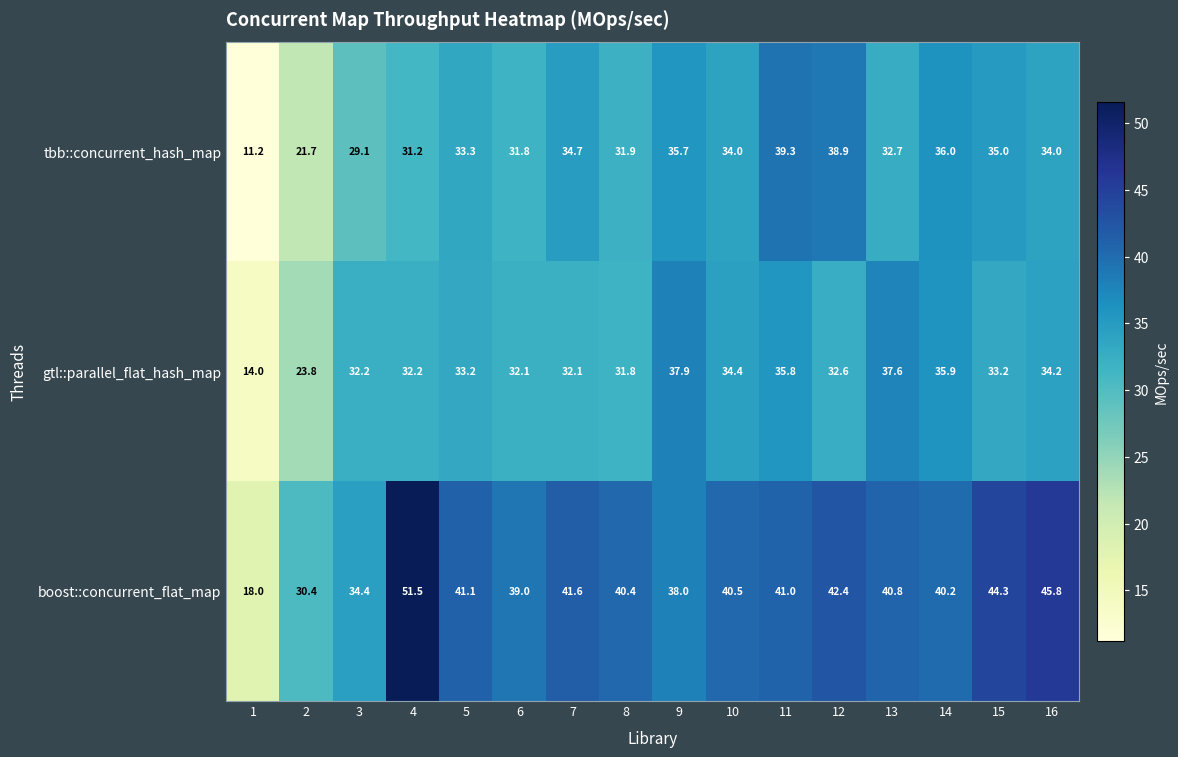

What is the difference between the boost::concurrent_flat_map values at 14 and 9?

2.2